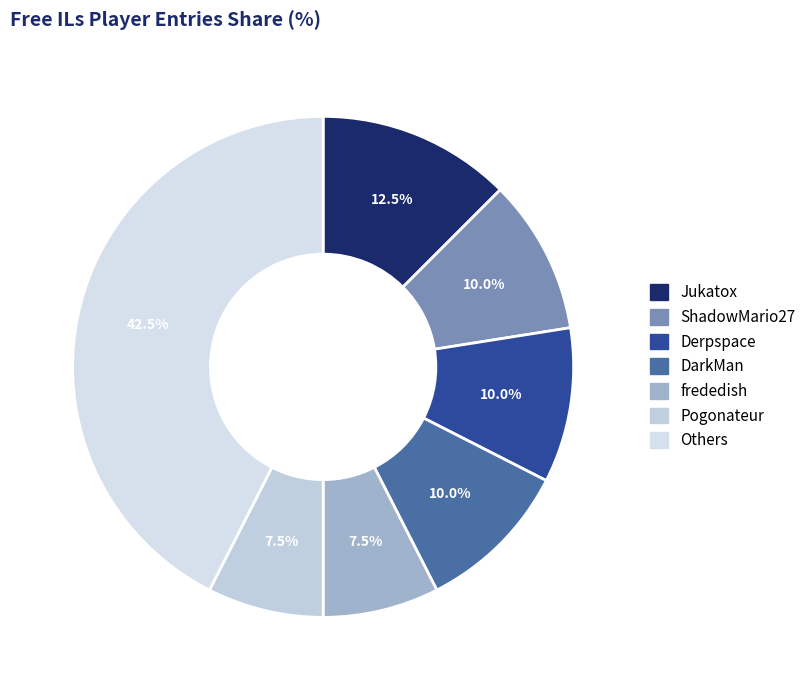

How many segments does this pie chart have?

7